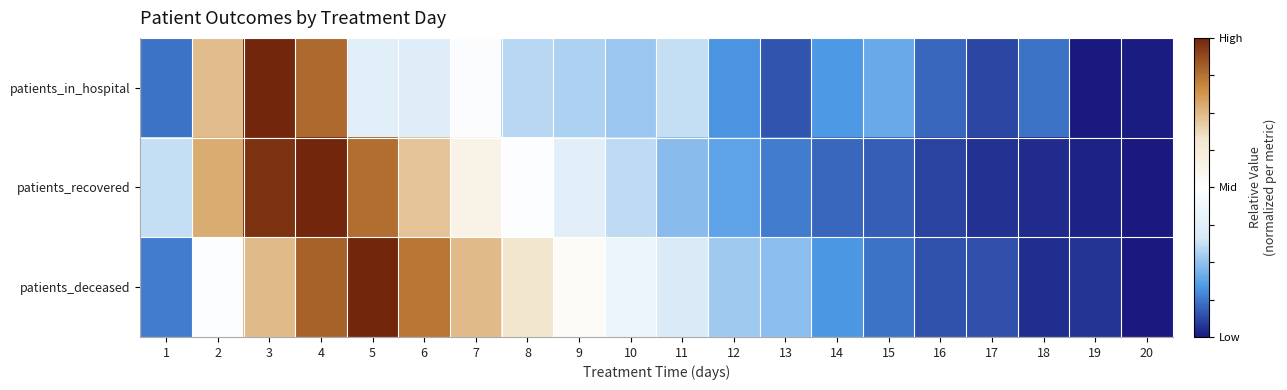

Between 4 and 18, which series saw the biggest shift?

patients_recovered